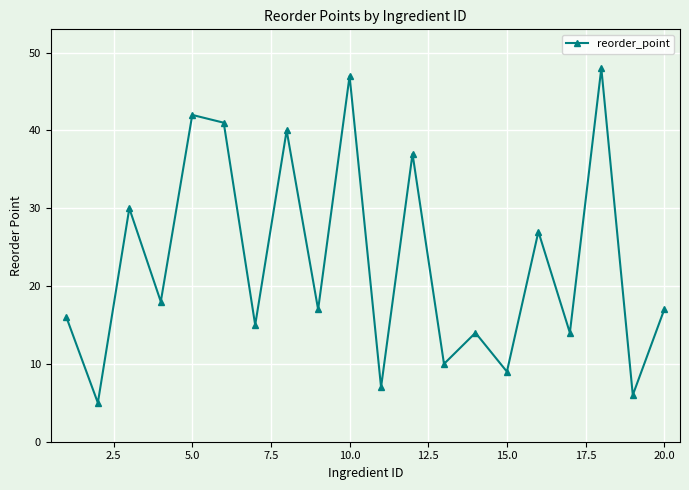

How many points are lower than both their immediate neighbors (excluding endpoints)?

9